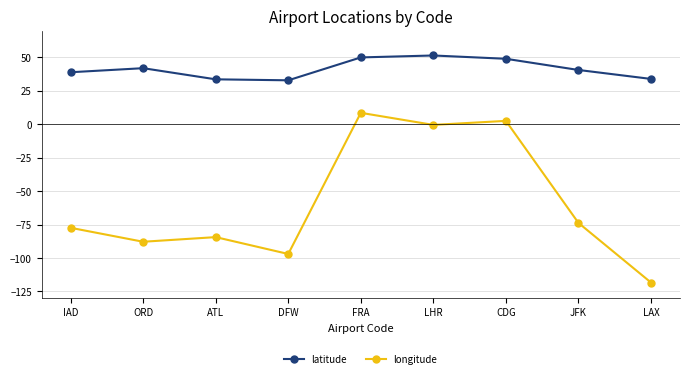

How many lines are shown in the chart?

2